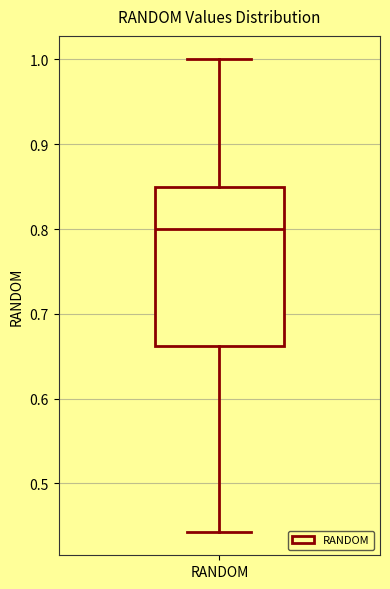

Where is the lower edge of the box for RANDOM on the y-axis? The values are not printed on the chart, so give them approximately, as read against the axis.

0.66